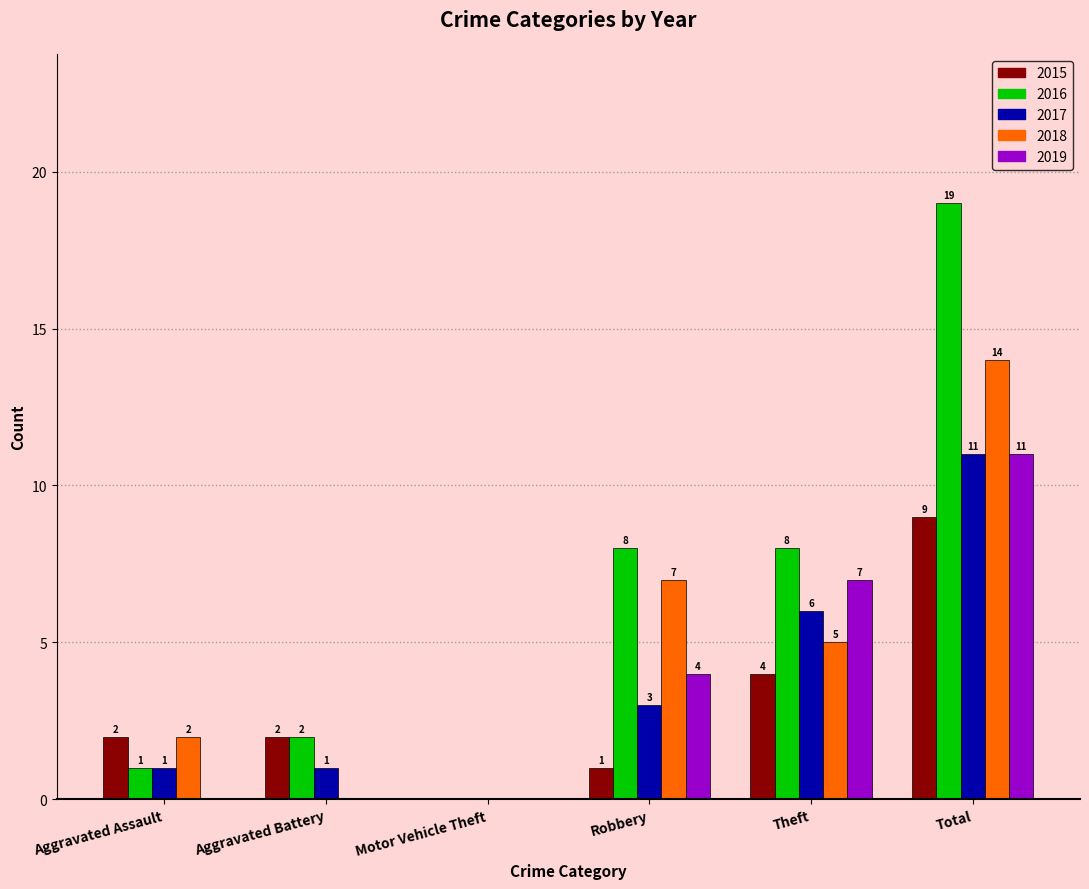

How many values in 2018 are above zero?

4